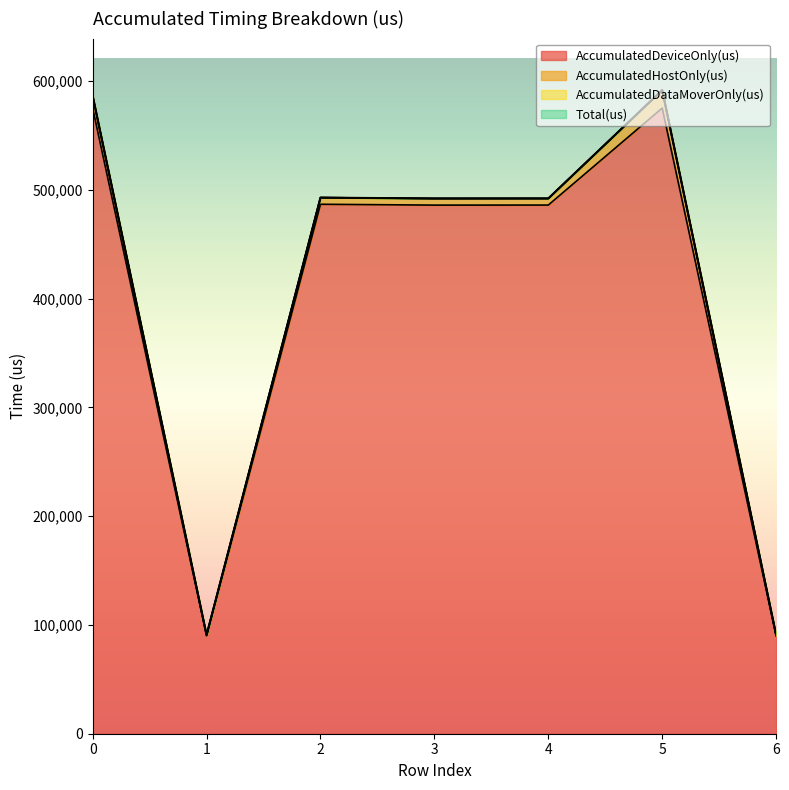

How many values in the Total(us) series exceed 492171?

3